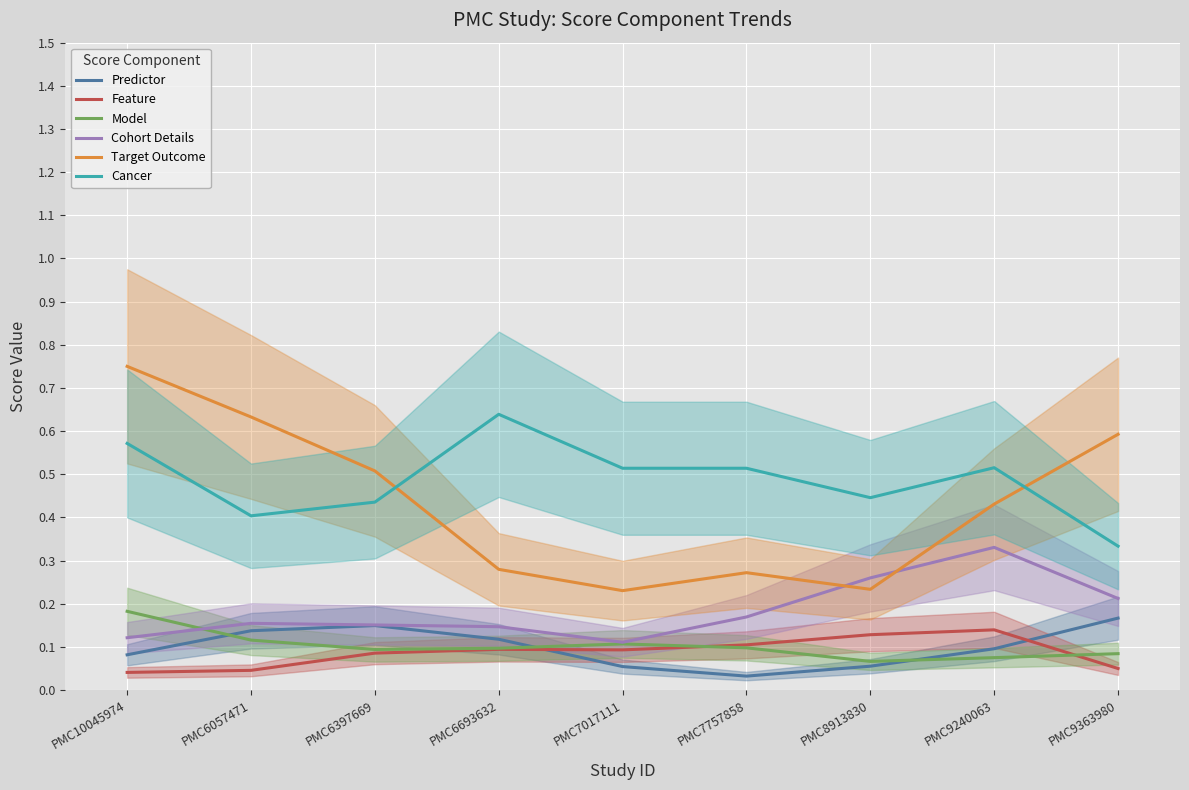

What is the greatest value displayed?

0.8